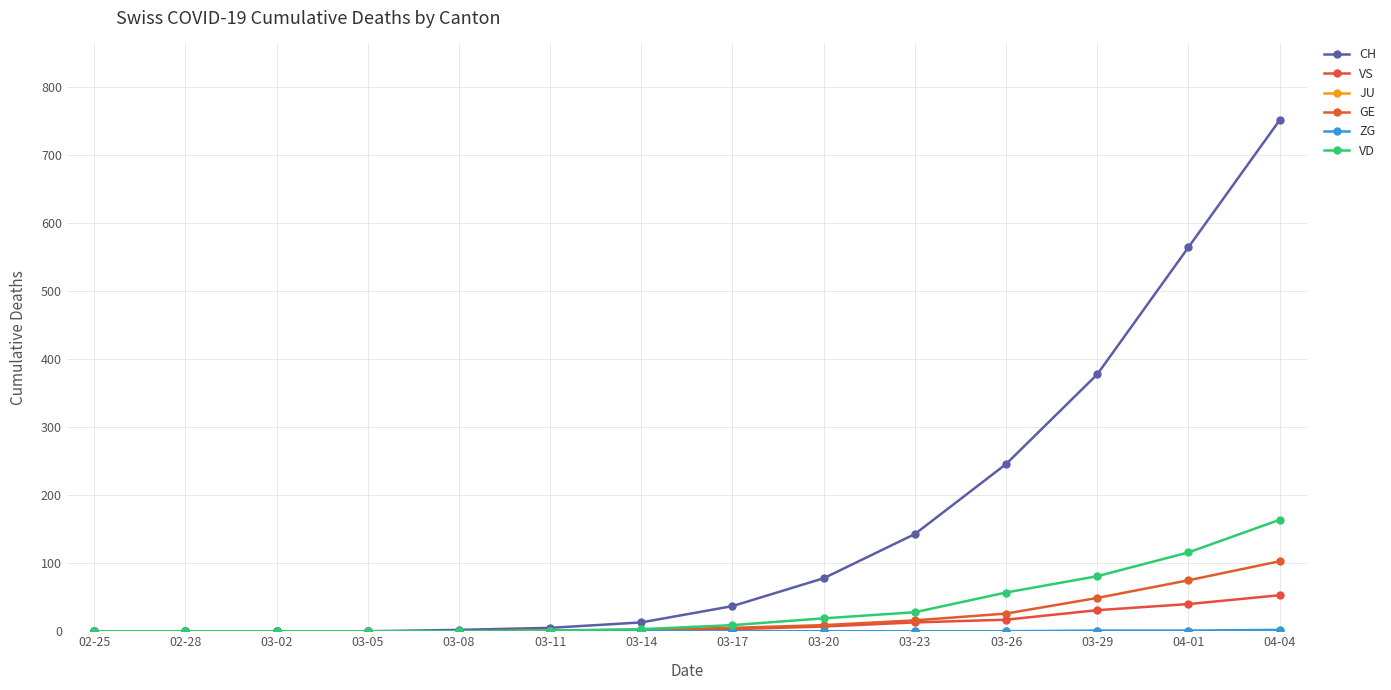

Which series has the largest total across all categories?

CH